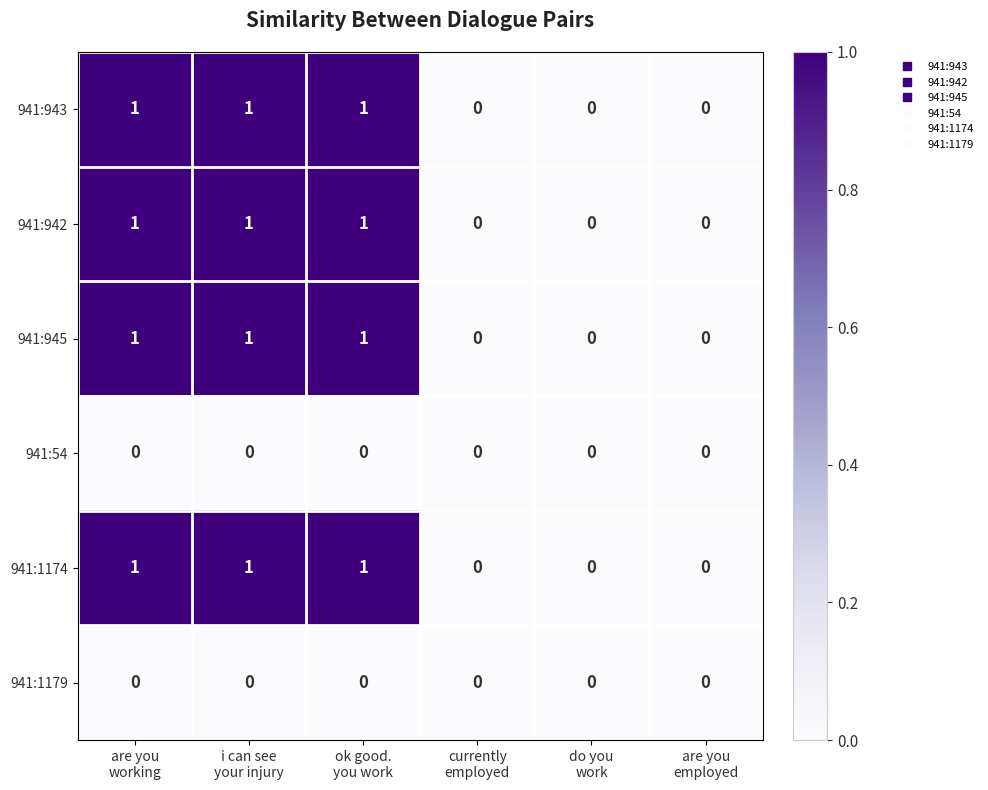

How many 941:1174 values are between 0 and 1?

6